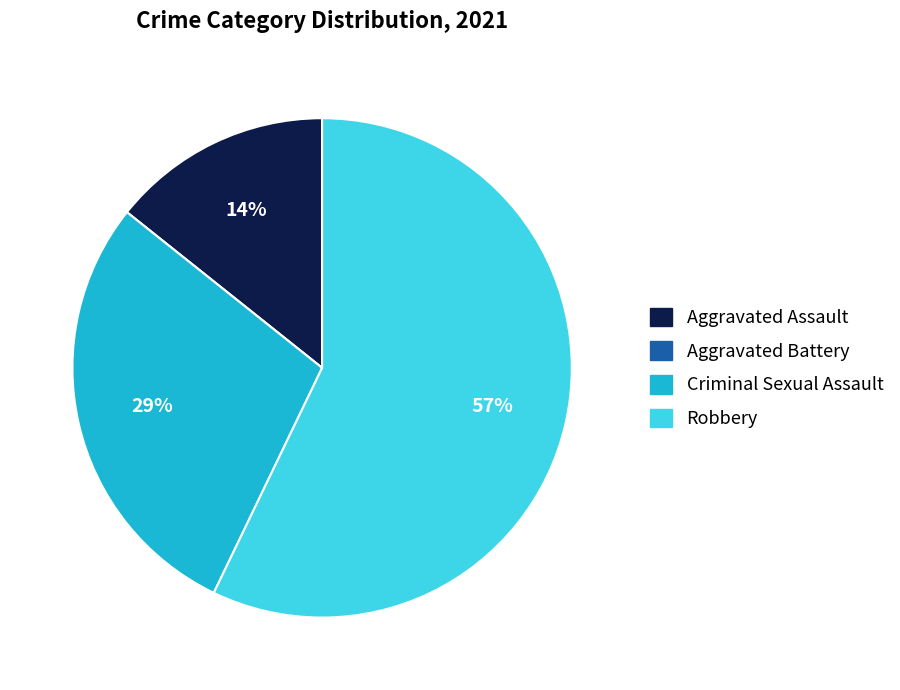

Between Robbery and Criminal Sexual Assault, which is larger?

Robbery